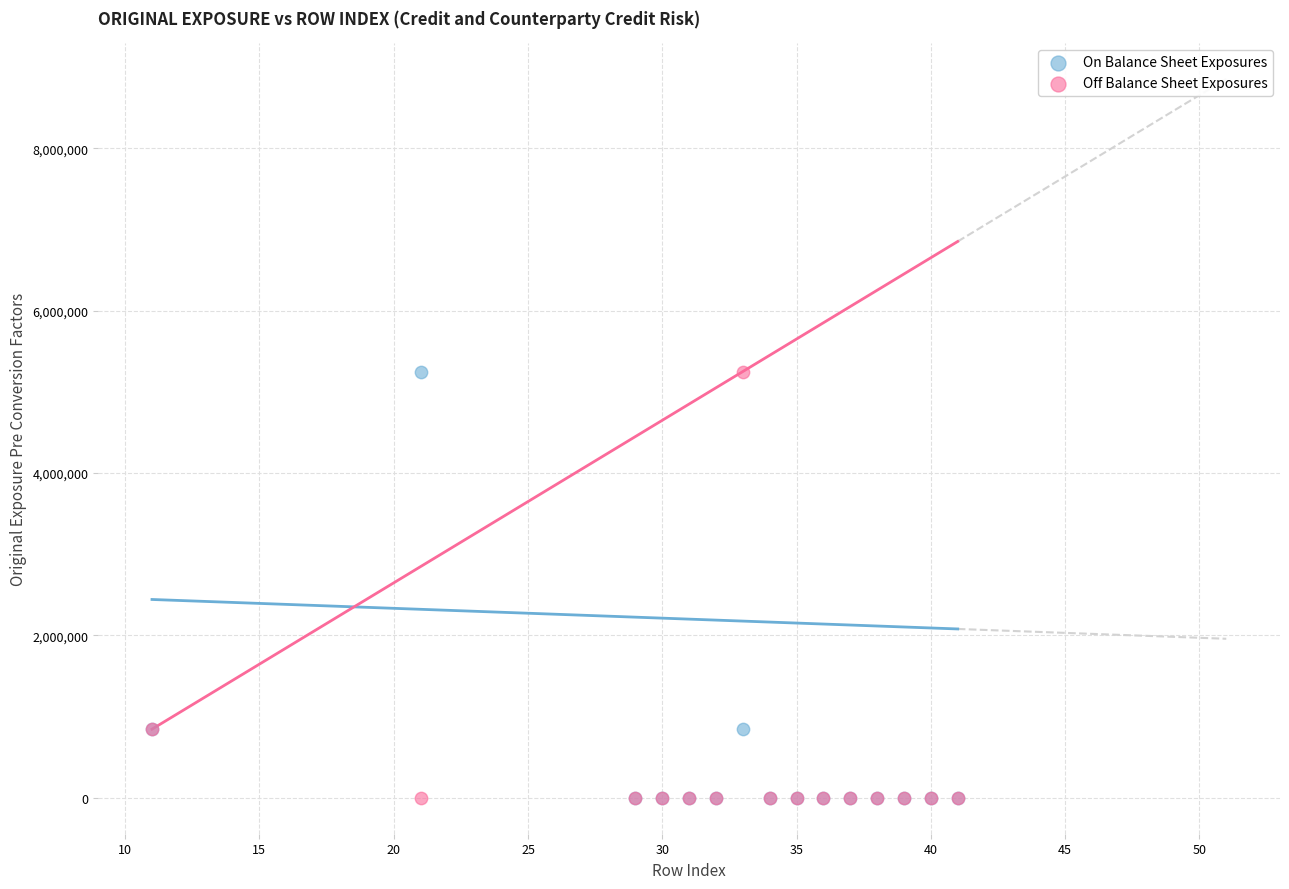

What are all the series names shown in the legend?

On Balance Sheet Exposures, Off Balance Sheet Exposures